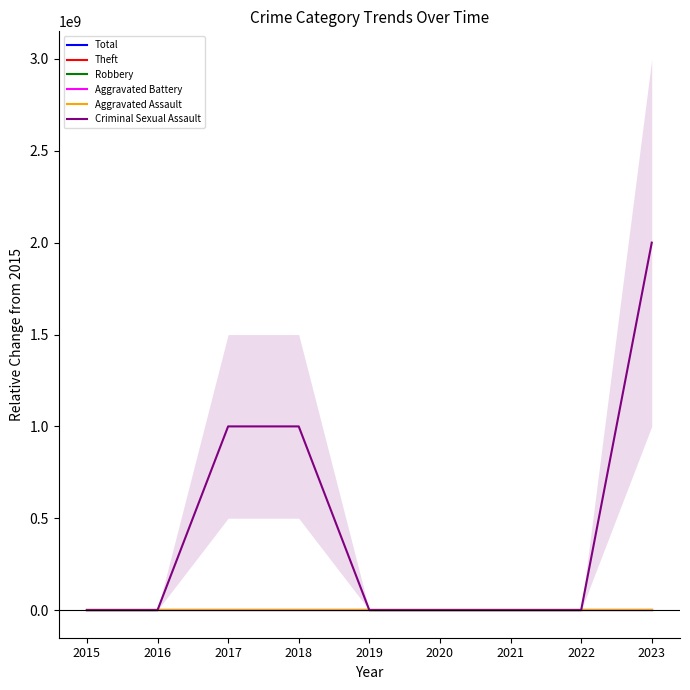

At which label does Total reach its peak?

2020